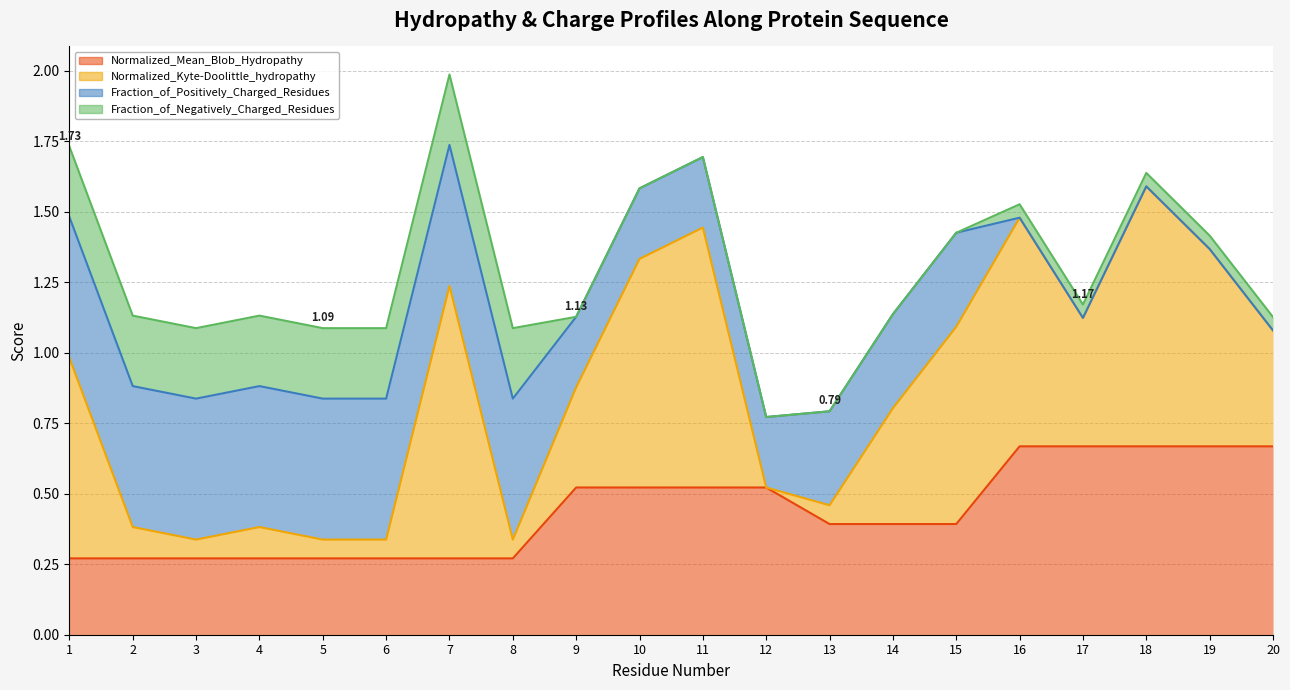

True or false: Normalized_Mean_Blob_Hydropathy and Normalized_Kyte-Doolittle_hydropathy intersect in this chart.

False